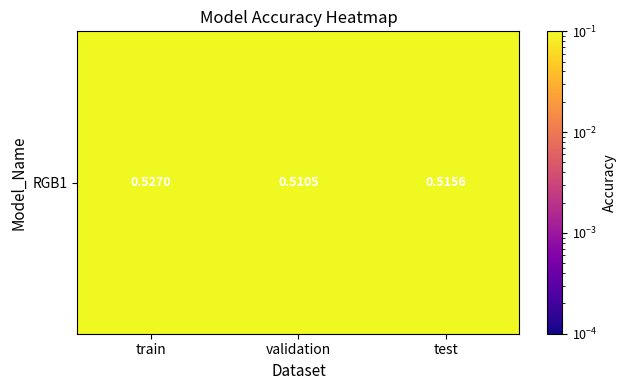

Reading left to right, transcribe all the data shown in this chart.

0.5	0.5	0.5